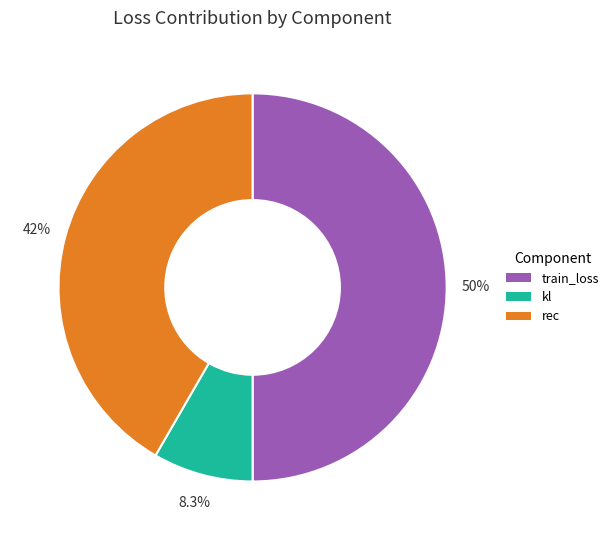

What percentage is NOT represented by train_loss?

50.0%